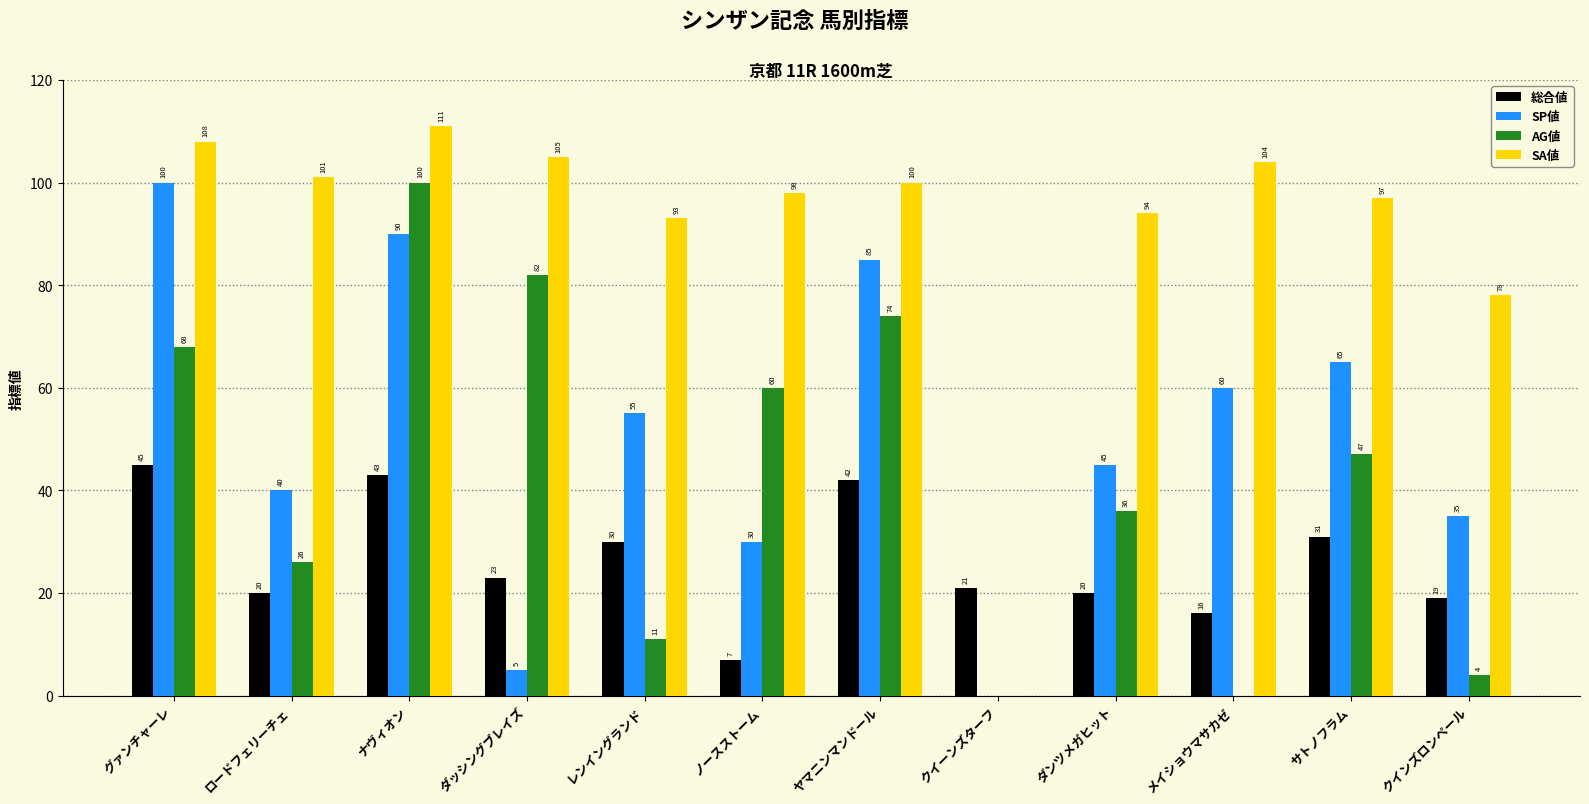

Reading left to right, list all the values displayed in this chart.

総合値: 45	20	43	23	30	7	42	21	20	16	31	19
SP値: 100	40	90	5	55	30	85	0	45	60	65	35
AG値: 68	26	100	82	11	60	74	0	36	0	47	4
SA値: 108	101	111	105	93	98	100	0	94	104	97	78